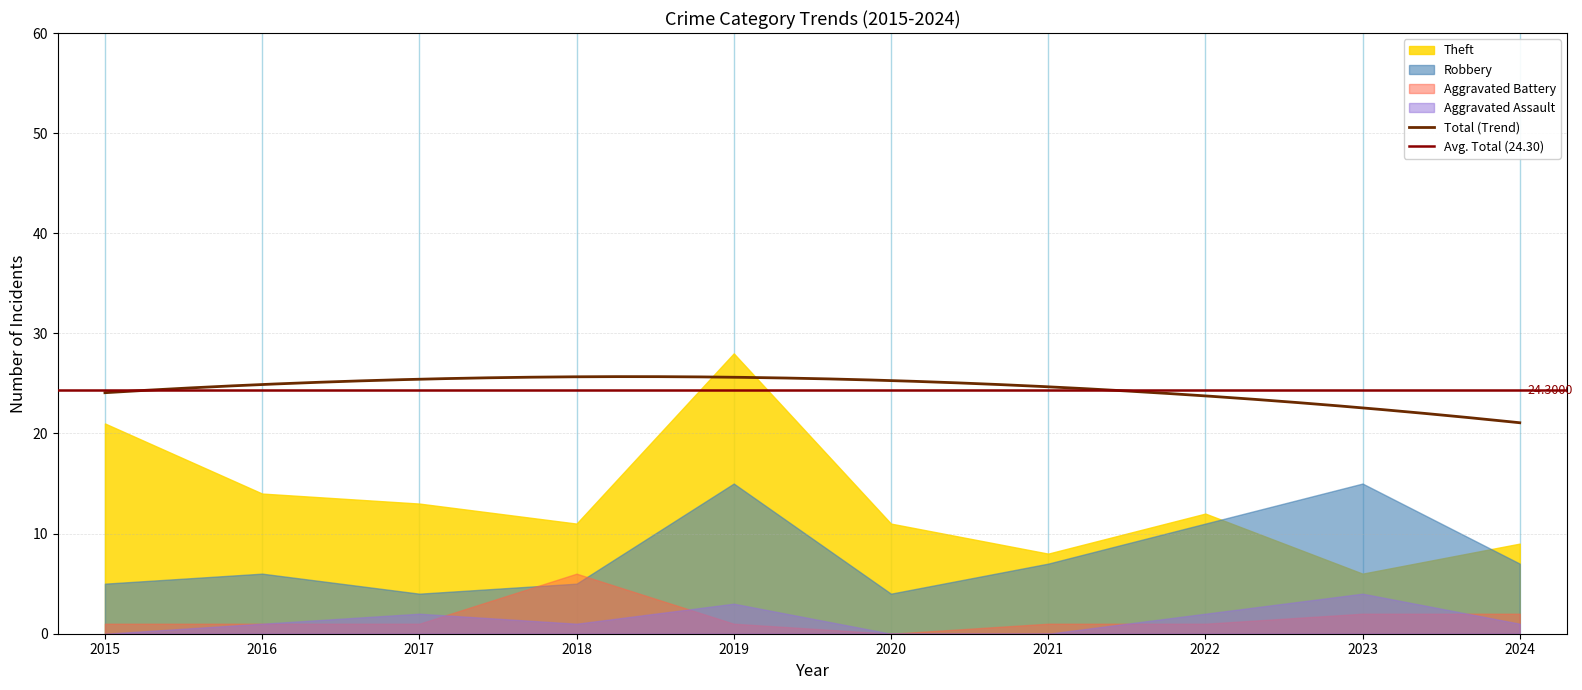

What is the value of the Aggravated Battery point at the 8th from the left?

1